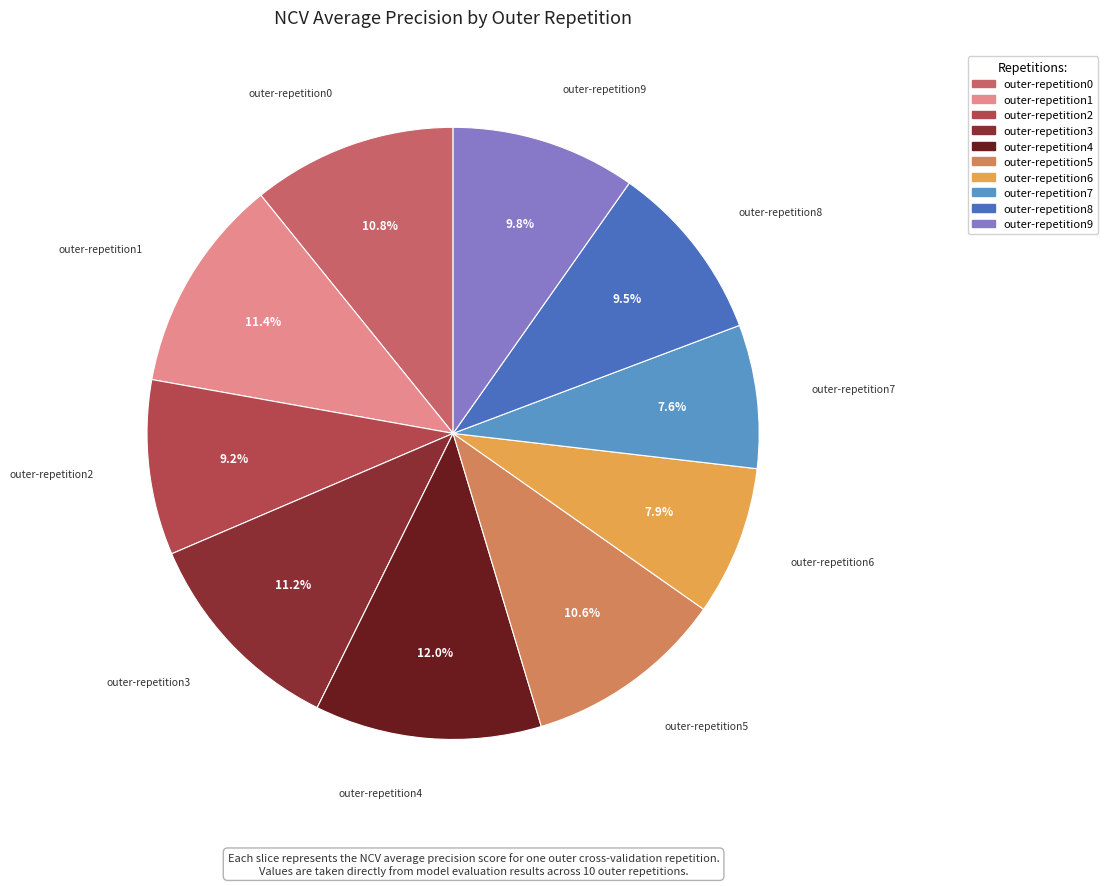

Does outer-repetition6 represent more than half of the total?

No